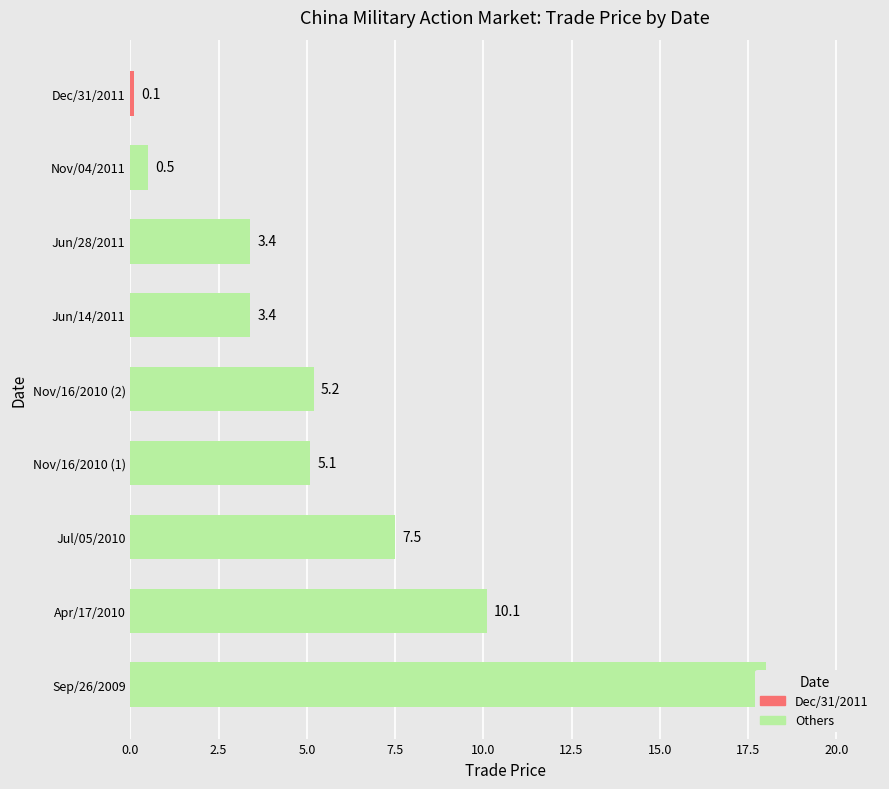

Between Nov/04/2011 and Nov/16/2010 (1), which is larger?

Nov/16/2010 (1)